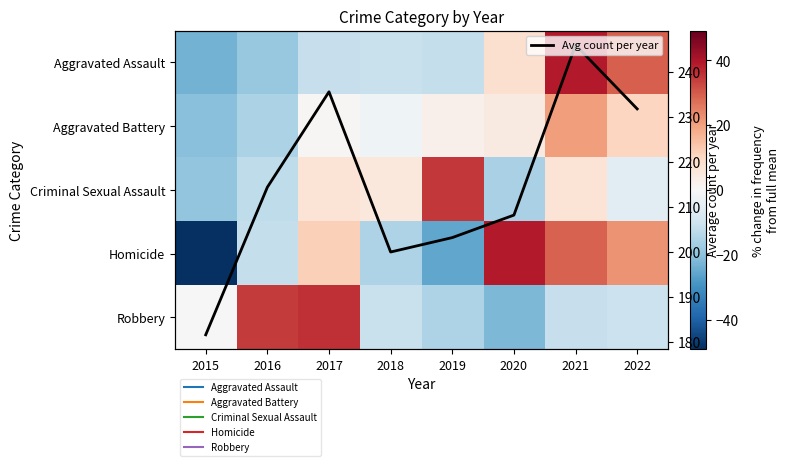

The value of Aggravated Assault at 2021 is 39.1. True or false?

True